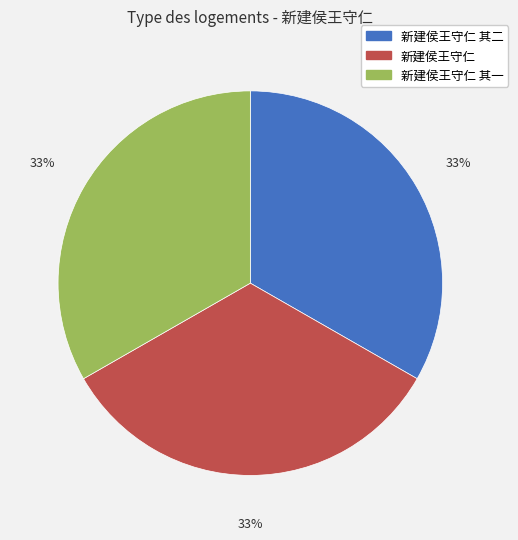

True or false: 新建侯王守仁 accounts for 43% of the total.

False